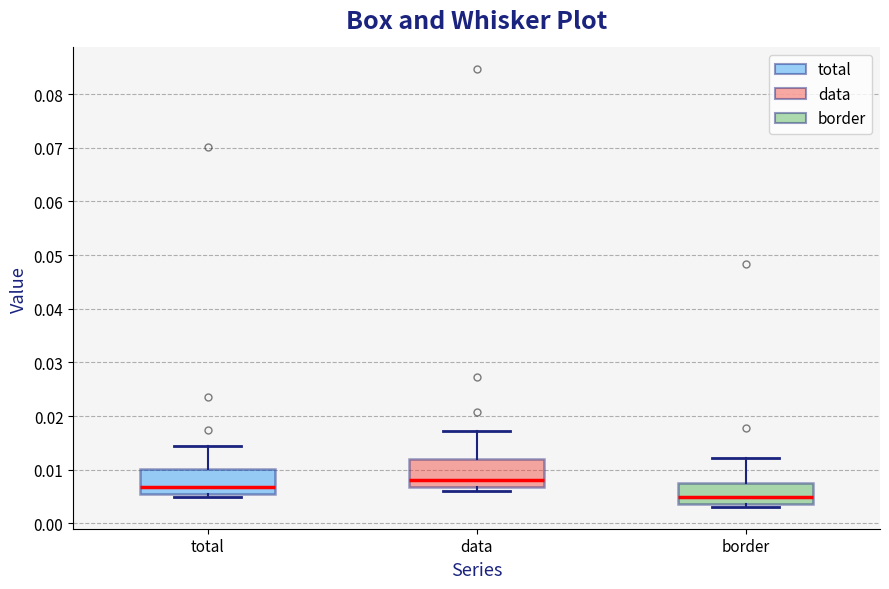

Reading left to right, read every box against the y-axis: the position of its median line, the range the box covers, and the ends of its whiskers. The values are not printed on the chart, so give them approximately, as read against the axis.

total: median 0.007, box 0.006 to 0.010, whiskers 0.005 to 0.014
data: median 0.008, box 0.007 to 0.012, whiskers 0.006 to 0.017
border: median 0.005, box 0.004 to 0.008, whiskers 0.003 to 0.012